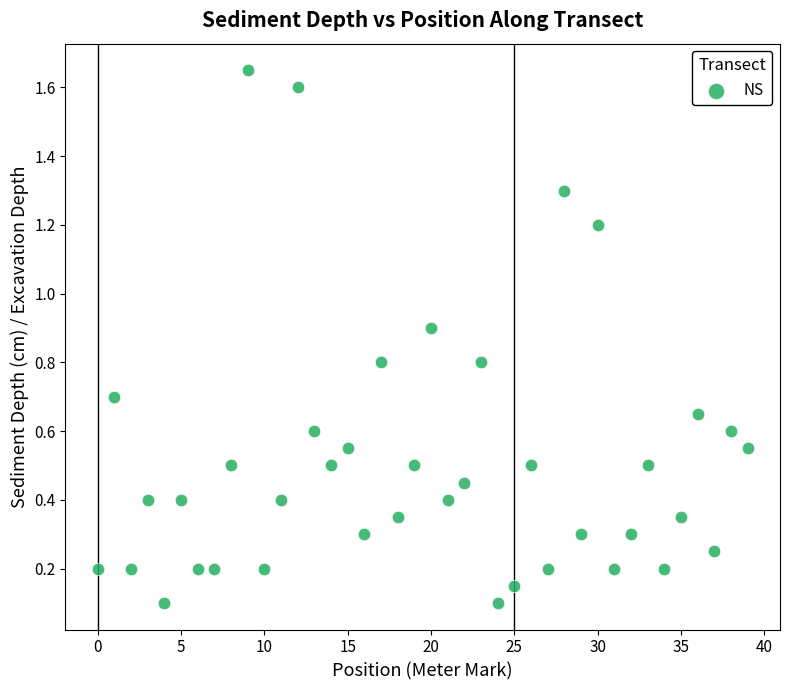

Count the number of points in this scatter plot.

40